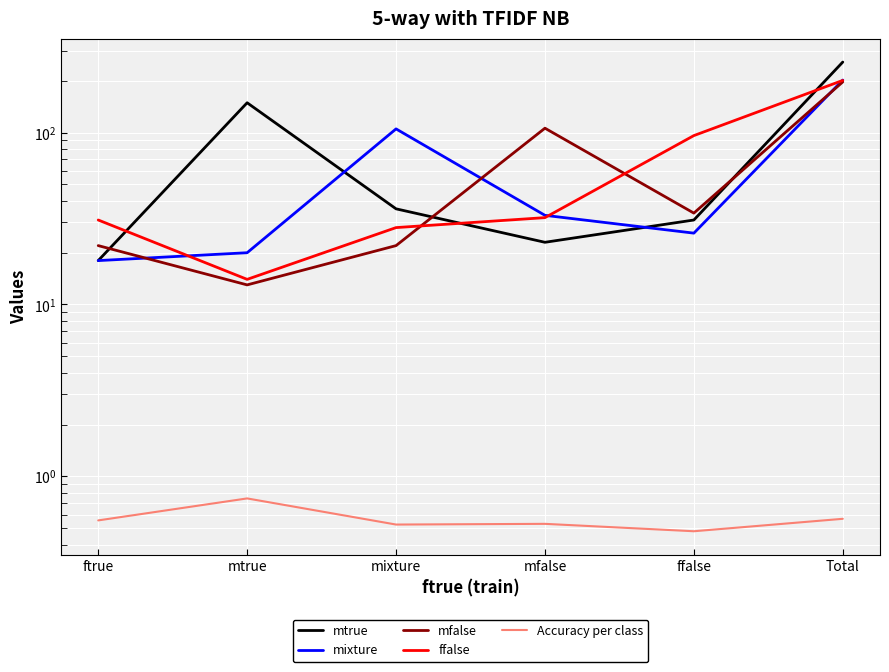

How many times do mfalse and ffalse cross each other?

2